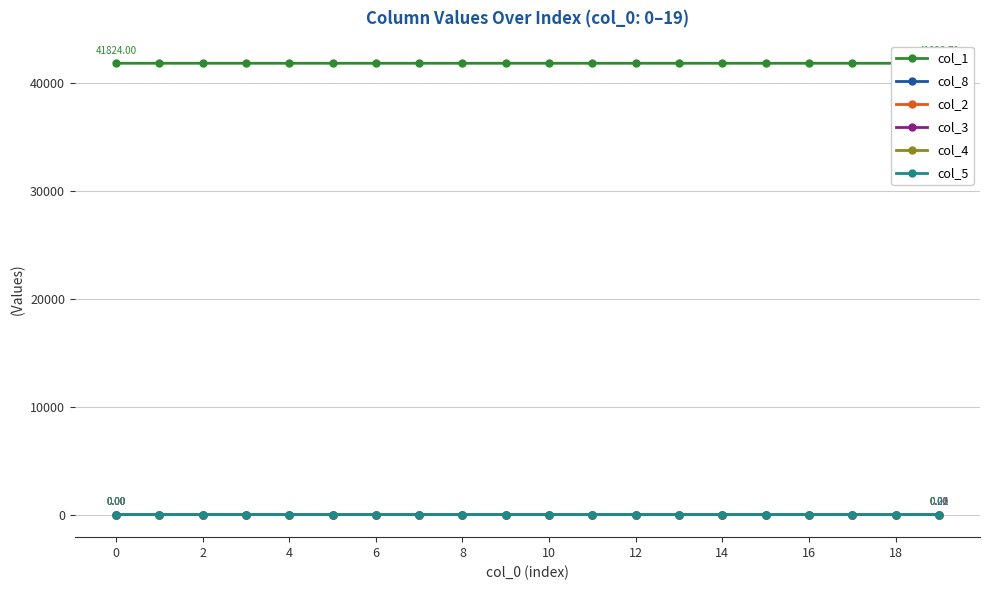

Which series changed the most between 8 and 10?

col_1